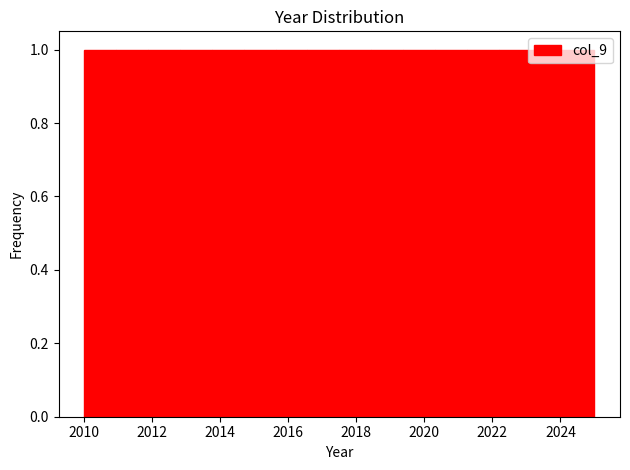

Reading left to right, list every bar in this chart as the range it spans on the x-axis followed by its height. Neither the bar edges nor the heights are printed on the chart, so give them approximately, as read against the axes.

2010.0 to 2011.0: 1
2011.0 to 2011.8: 1
2011.8 to 2012.8: 1
2012.8 to 2013.8: 1
2013.8 to 2014.6: 1
2014.6 to 2015.6: 1
2015.6 to 2016.6: 1
2016.6 to 2017.6: 1
2017.6 to 2018.4: 1
2018.4 to 2019.4: 1
2019.4 to 2020.4: 1
2020.4 to 2021.2: 1
2021.2 to 2022.2: 1
2022.2 to 2023.2: 1
2023.2 to 2024.0: 1
2024.0 to 2025.0: 1